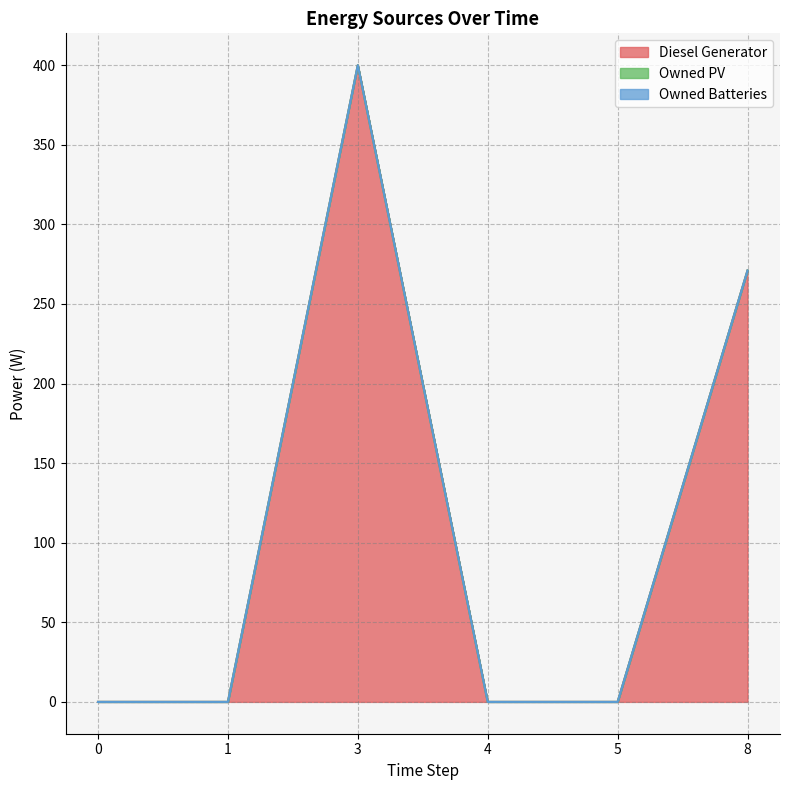

Which series has the largest total across all categories?

Diesel Generator